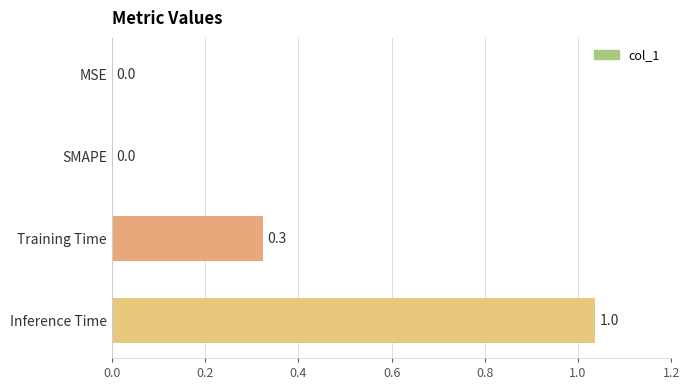

What is the change in value from MSE to Training Time?

+0.3